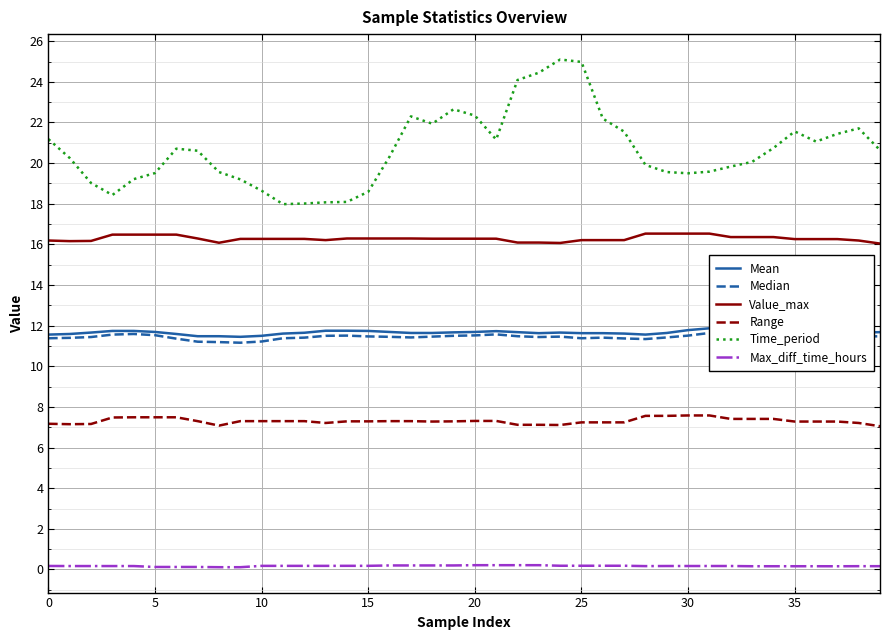

In Max_diff_time_hours, how many points are lower than both neighbors (excluding endpoints)?

2